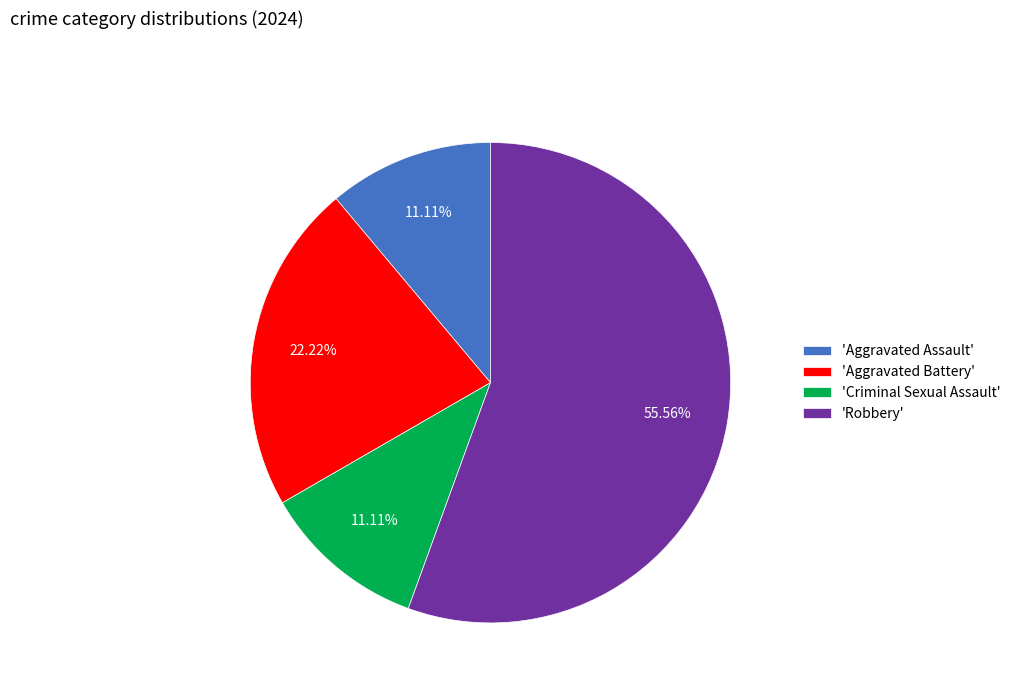

Which category has the biggest portion of the pie?

'Robbery'